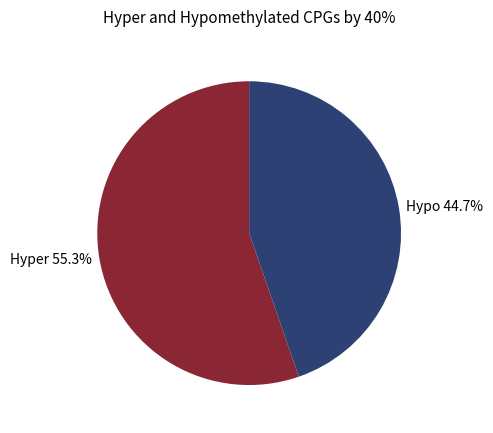

What is the total percentage of Hypo 44.7% and Hyper 55.3%?

100.0%